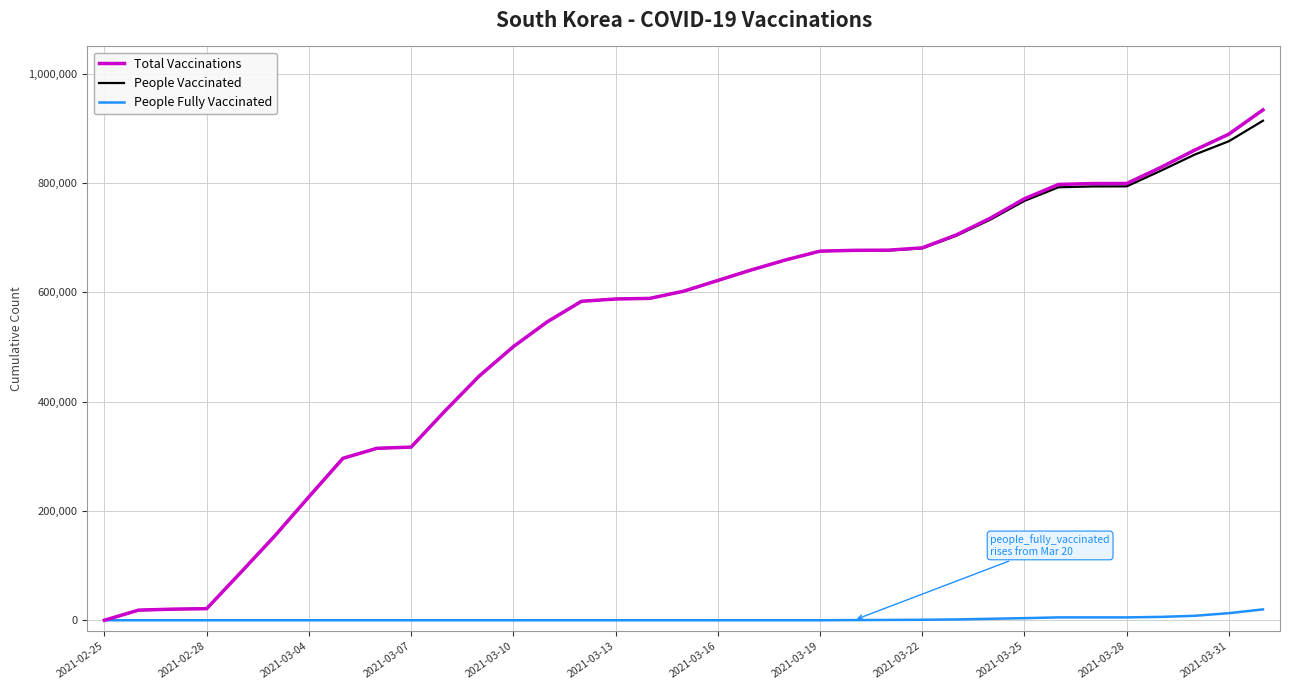

What are all the series names shown in the legend?

Total Vaccinations, People Vaccinated, People Fully Vaccinated